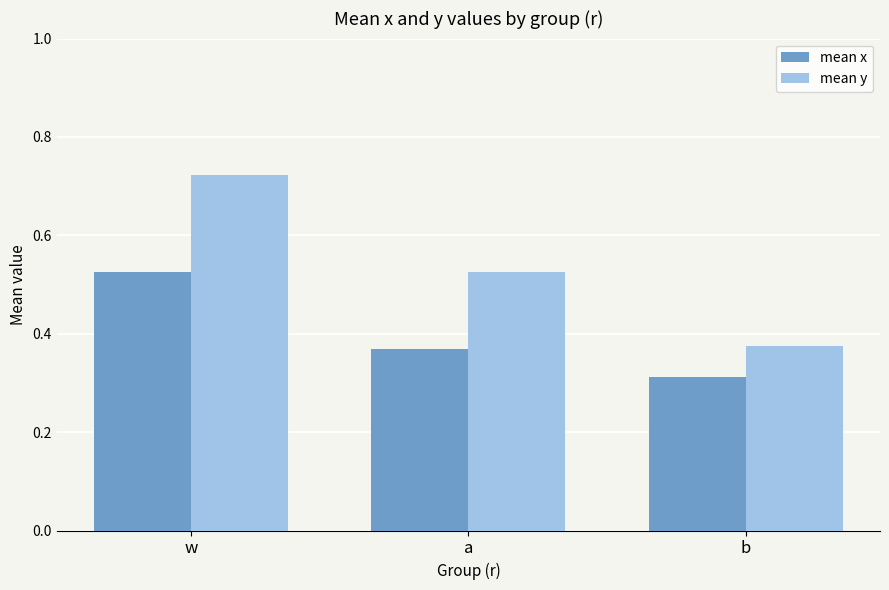

Which series changed the most between w and b?

mean y